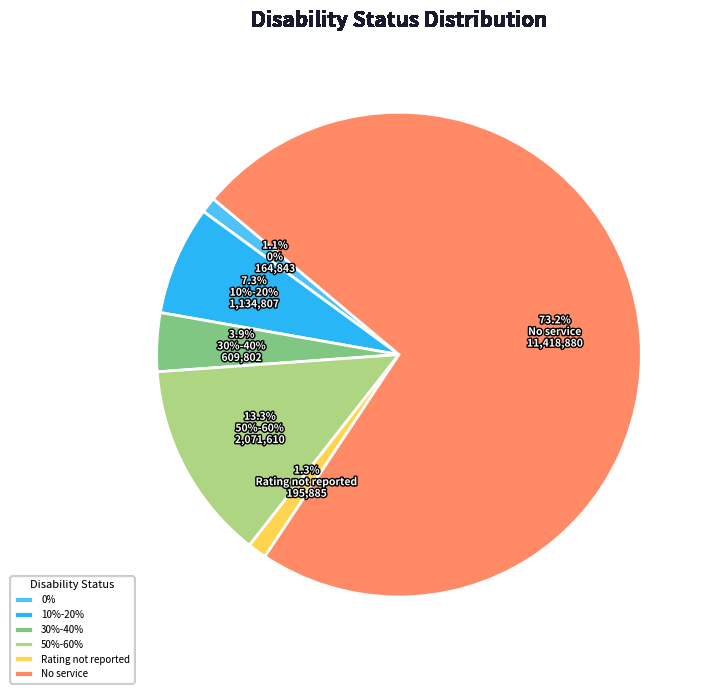

To the nearest percent, what is the combined percentage of 0% and 30%-40%?

5%